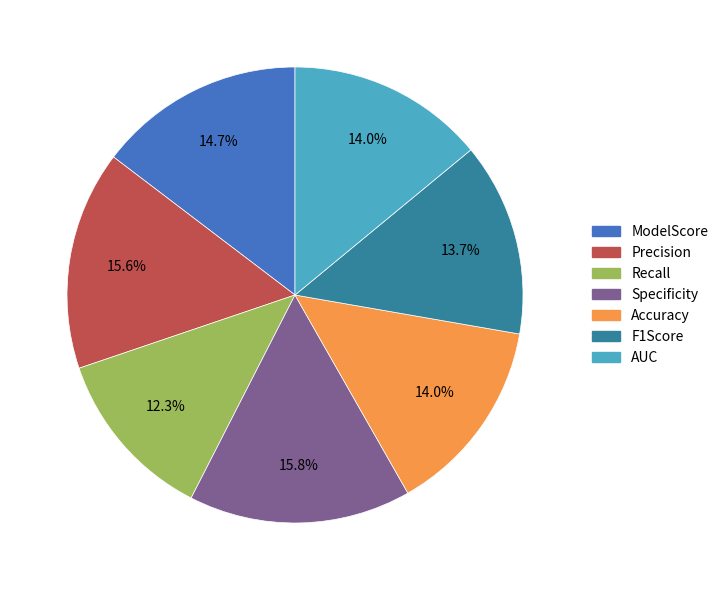

Which has a higher value, Precision or ModelScore?

Precision